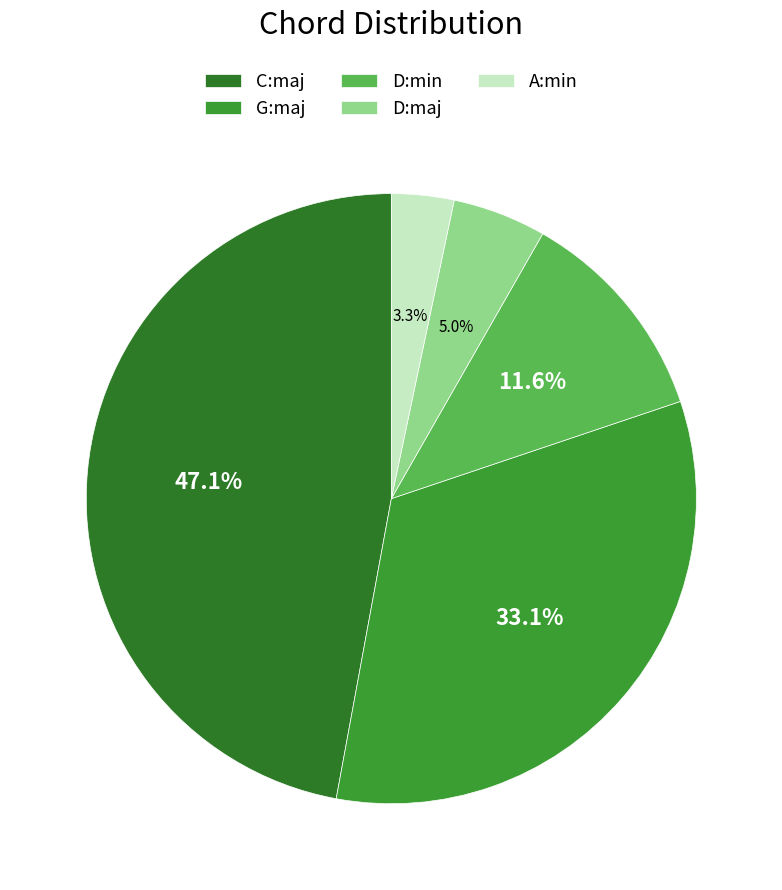

To the nearest percent, what is the average slice percentage?

20%